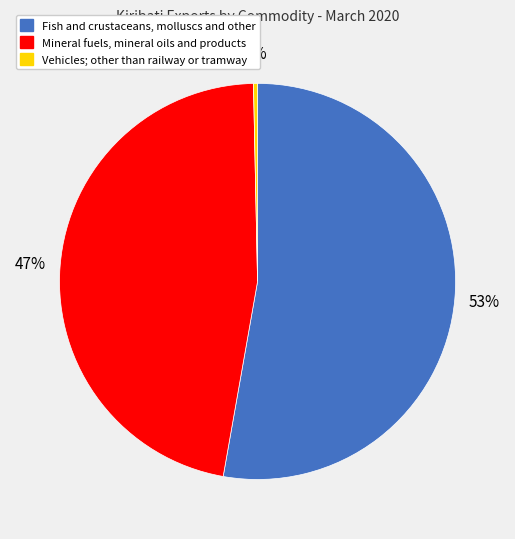

The Fish and crustaceans, molluscs and other slice represents 53% of the pie. True or false?

True